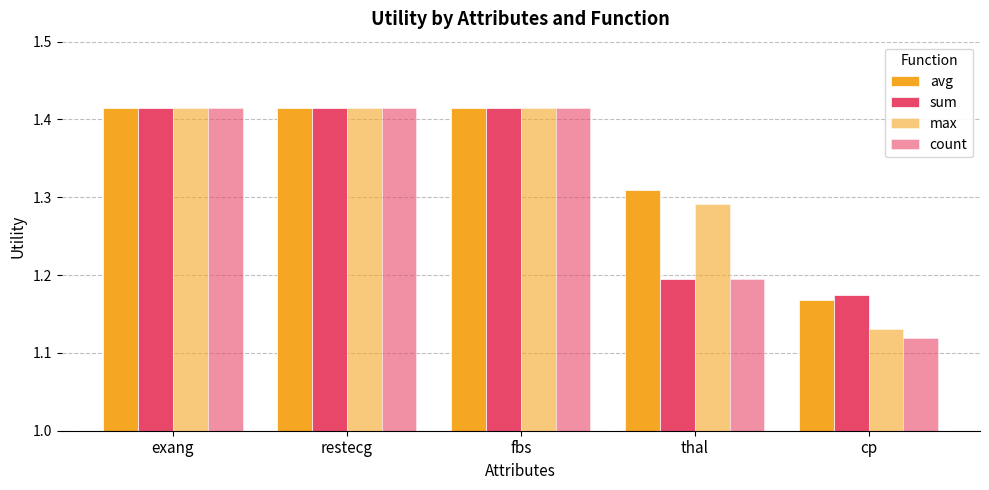

Rank the series by their maximum value, from highest to lowest.

avg, sum, max, count